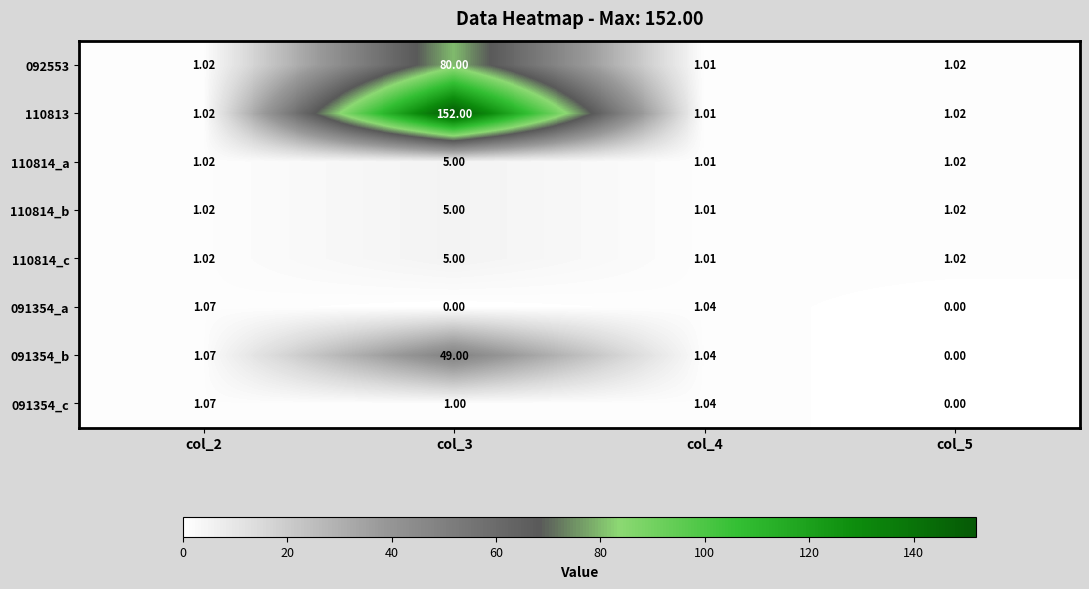

Reading right to left, extract all data points from this chart.

092553: col_5=1.0	col_4=1.0	col_3=80.0	col_2=1.0
110813: col_5=1.0	col_4=1.0	col_3=152.0	col_2=1.0
110814_a: col_5=1.0	col_4=1.0	col_3=5.0	col_2=1.0
110814_b: col_5=1.0	col_4=1.0	col_3=5.0	col_2=1.0
110814_c: col_5=1.0	col_4=1.0	col_3=5.0	col_2=1.0
091354_a: col_5=0.0	col_4=1.0	col_3=0.0	col_2=1.1
091354_b: col_5=0.0	col_4=1.0	col_3=49.0	col_2=1.1
091354_c: col_5=0.0	col_4=1.0	col_3=1.0	col_2=1.1